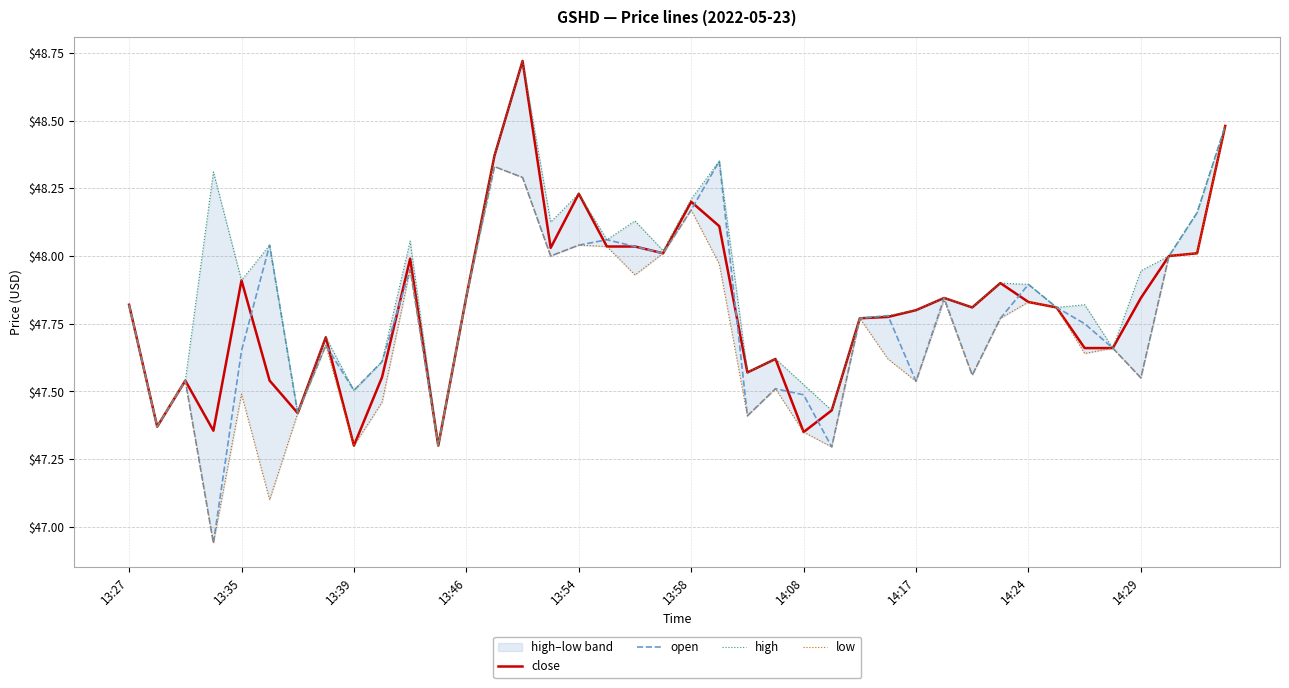

The open series shows 62.1 at 13:39. True or false?

False